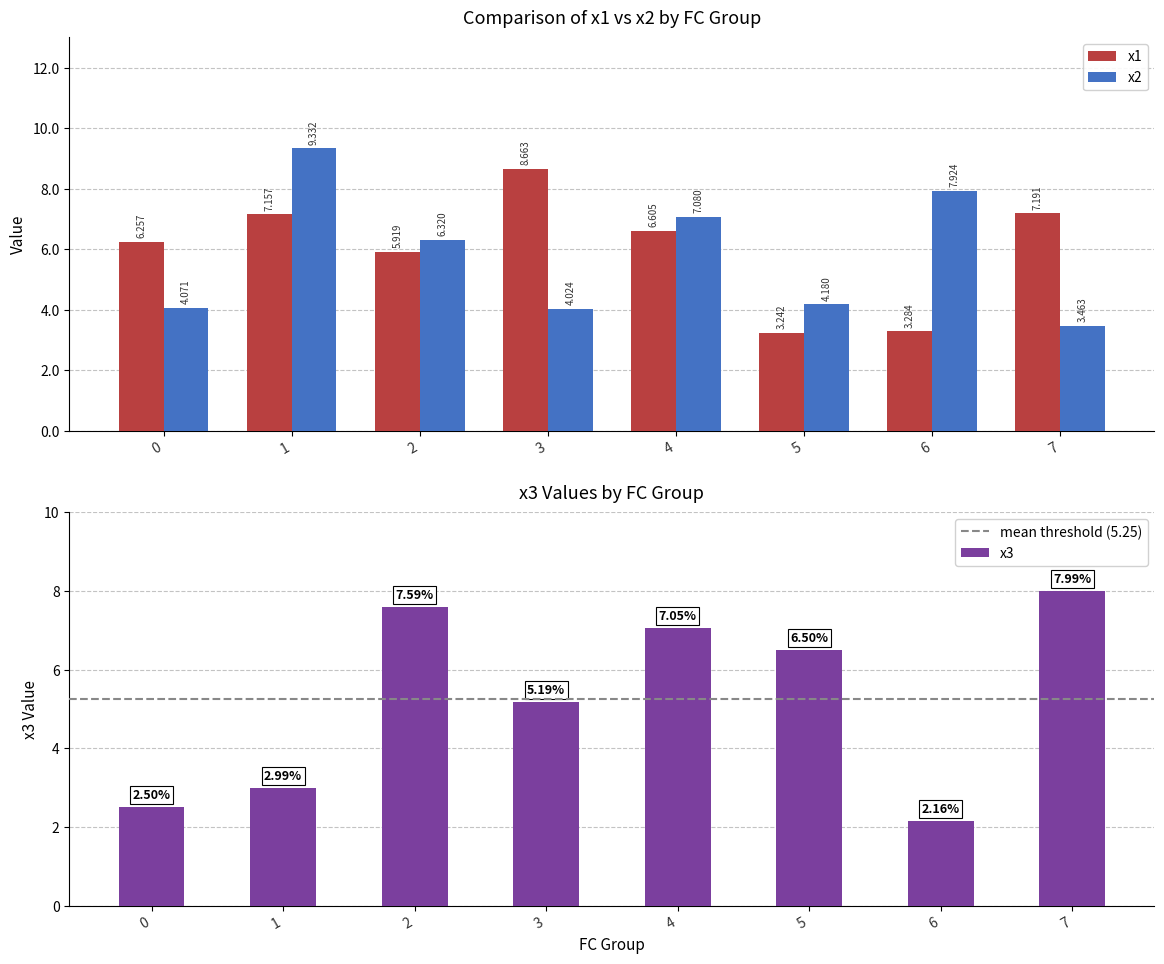

What is the value of the x1 bar at the 8th from the left?

7.2